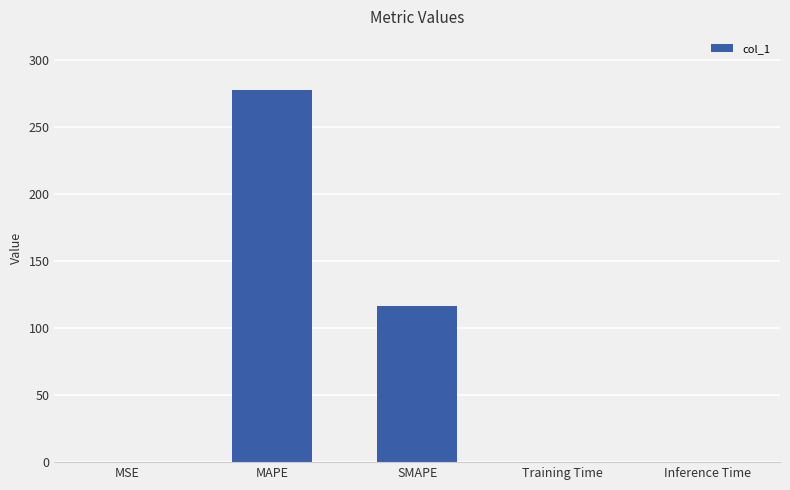

What is the maximum value shown in the chart?

277.8